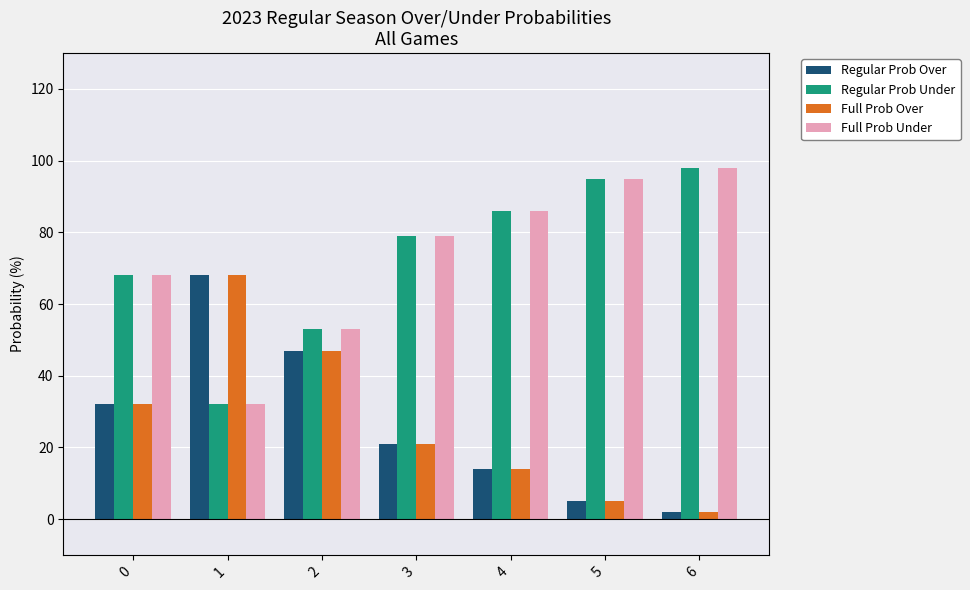

How many categories are shown in the chart?

7